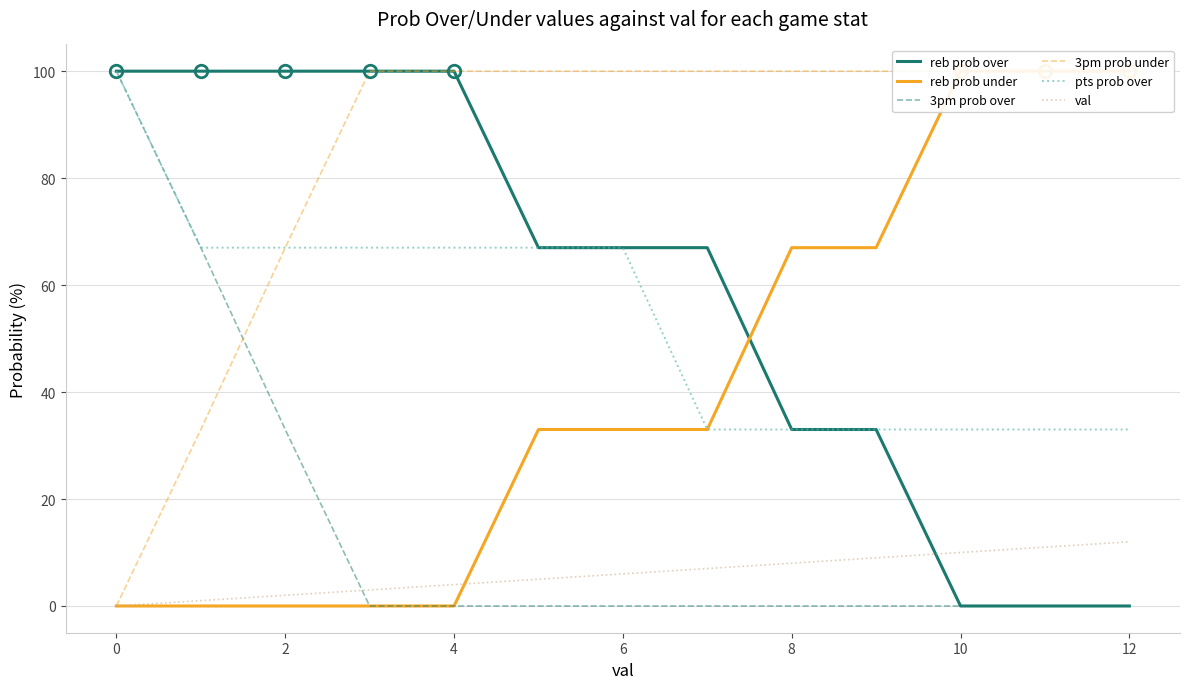

Which series has the widest spread of values?

reb prob over